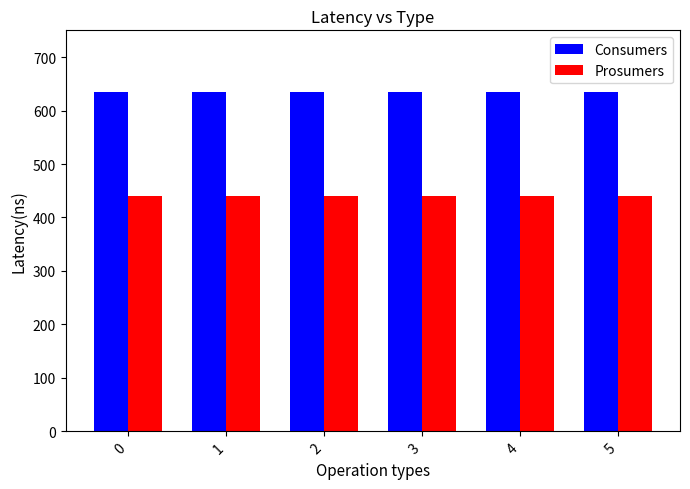

What is the spread (max minus min) of values at 0?

195